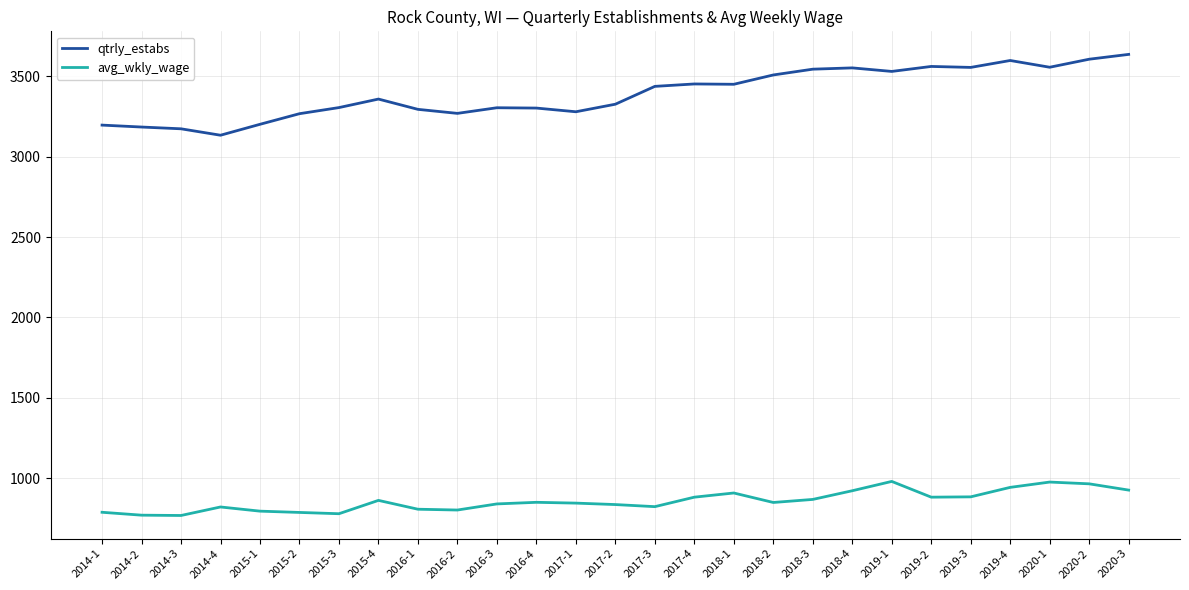

Between 2015-4 and 2018-4, which series saw the biggest shift?

qtrly_estabs